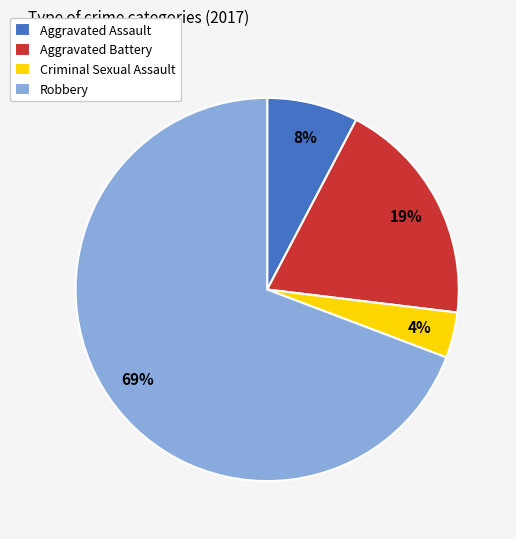

What is the smallest slice in the pie chart?

Criminal Sexual Assault